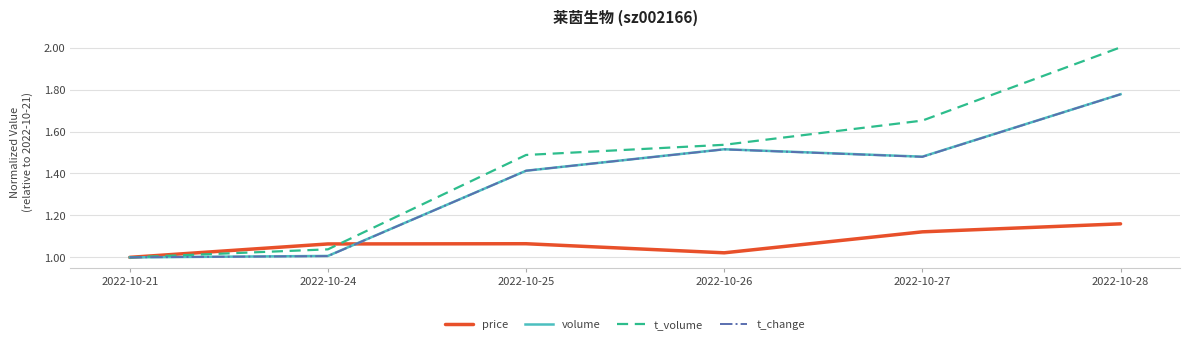

At which category is the sum across all series the highest?

2022-10-28